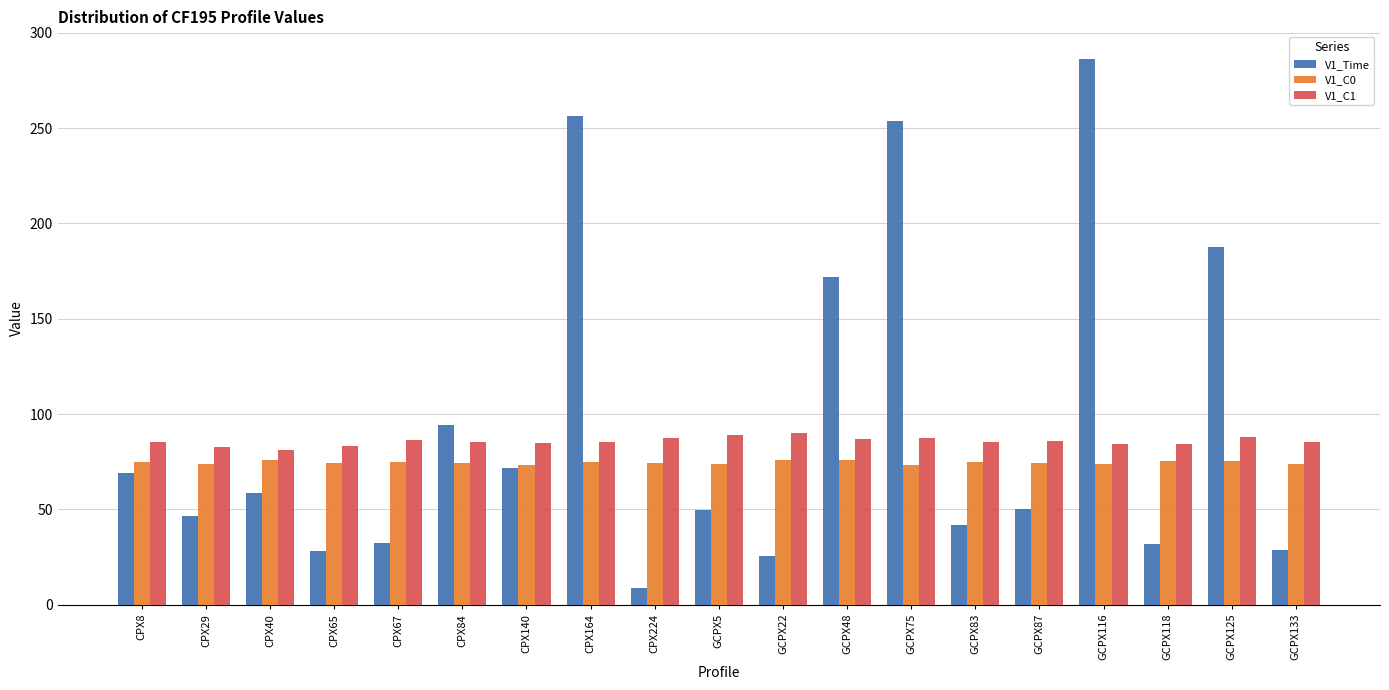

Which series changed the most between CPX84 and CPX164?

V1_Time